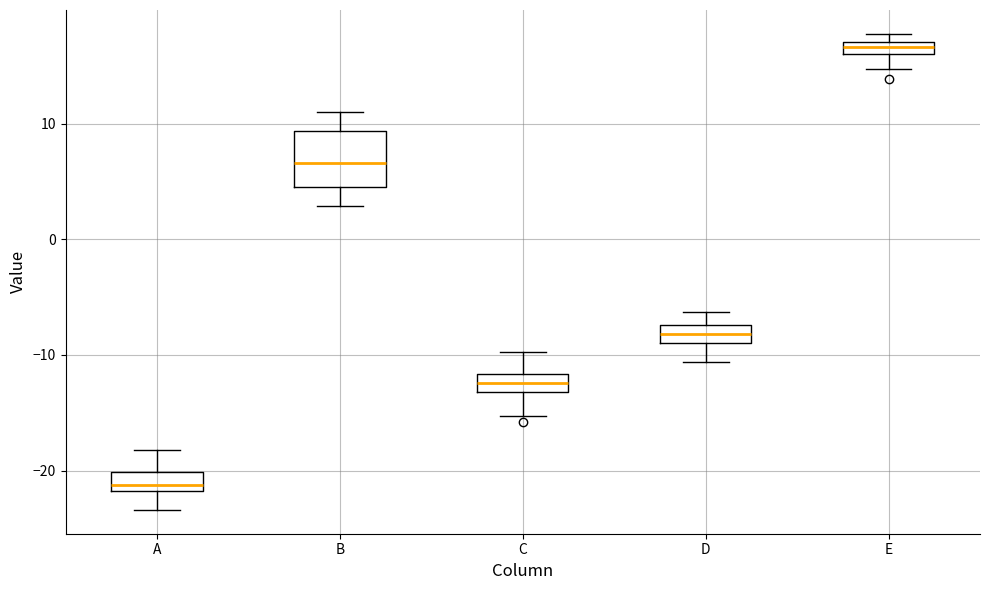

Which box has the highest median line?

E